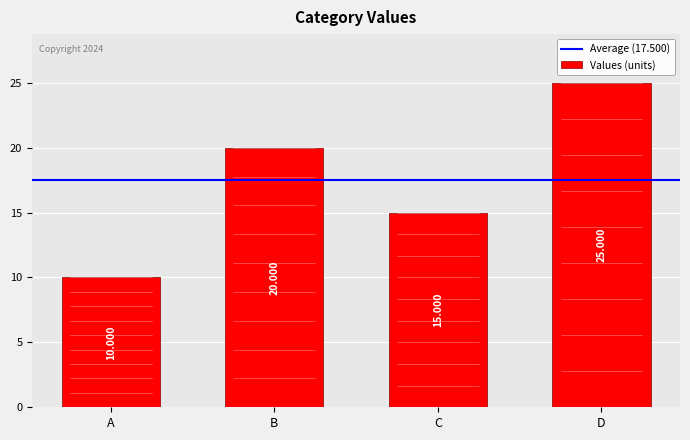

Are the bars horizontal?

No